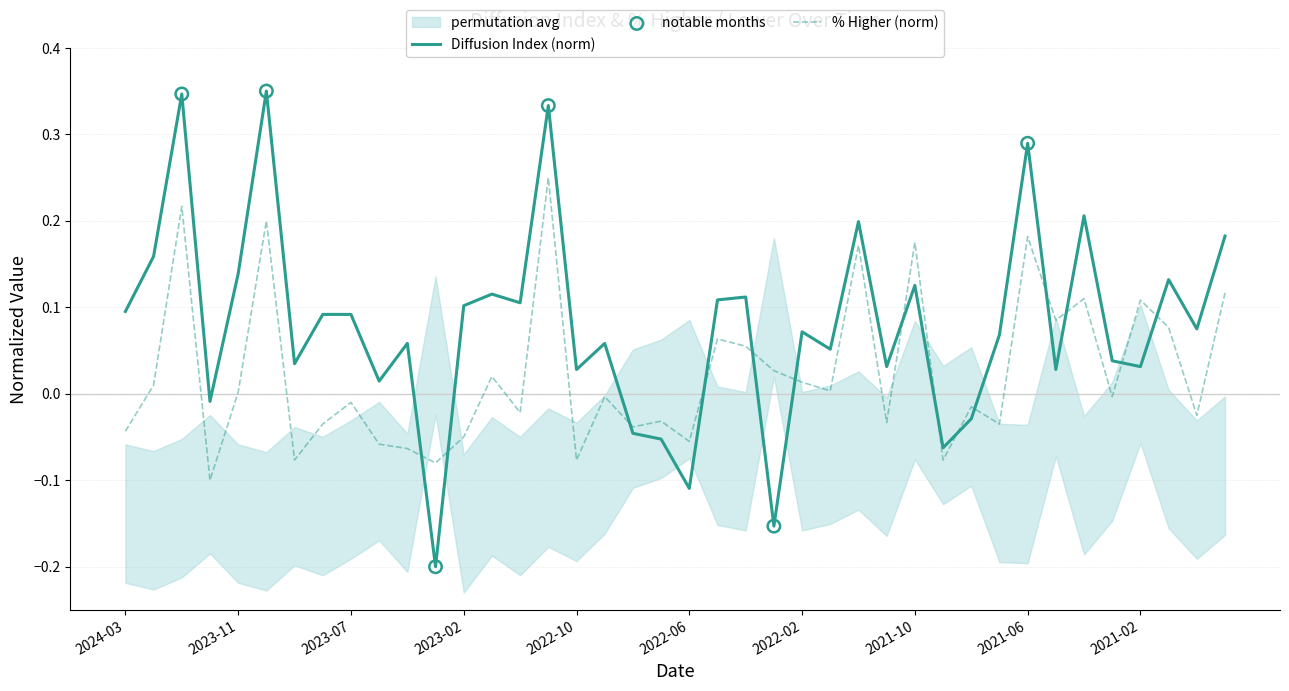

At how many categories does at least one series exceed 0?

33